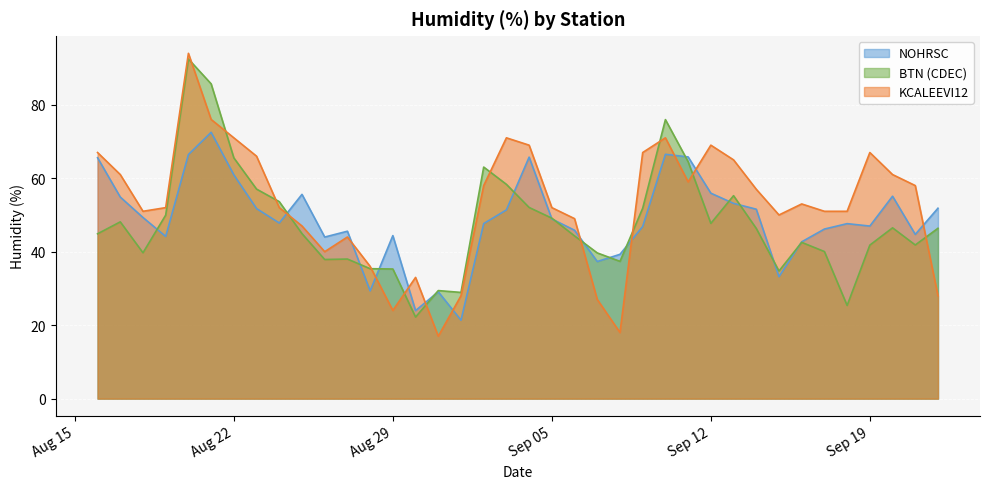

True or false: BTN (CDEC) has more than 1 interior local peaks.

True